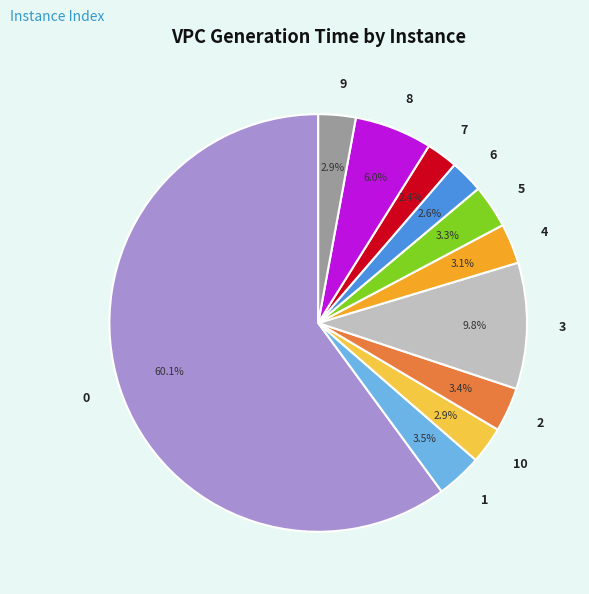

What percentage is the 2 slice, to the nearest percent?

3%